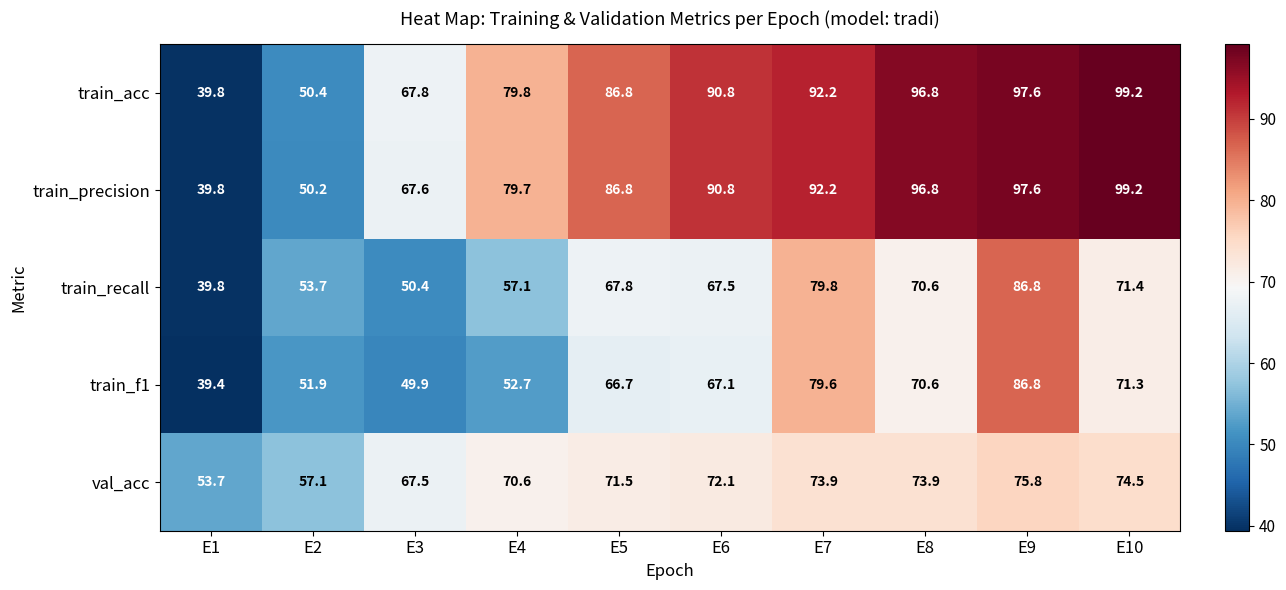

At which category is the sum across all series the highest?

E9